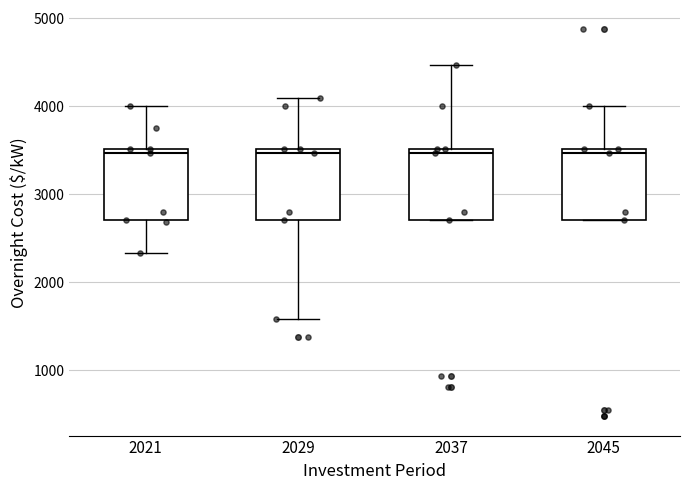

Where is the upper edge of the box at x = 2045 on the y-axis? The values are not printed on the chart, so give them approximately, as read against the axis.

3500